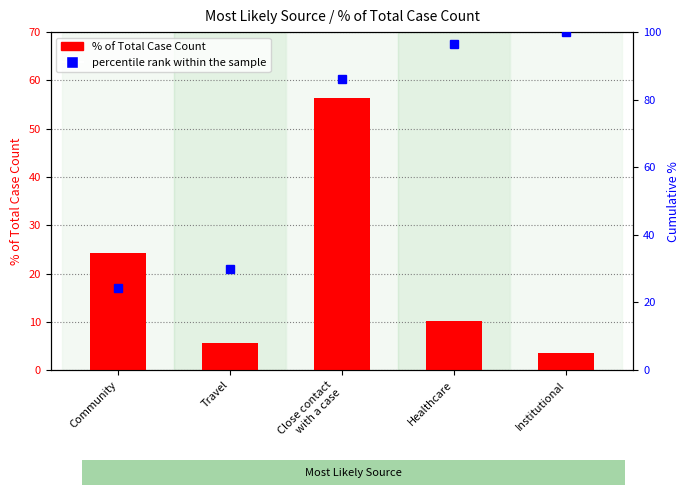

What is the label of the 1st bar from the left?

Community